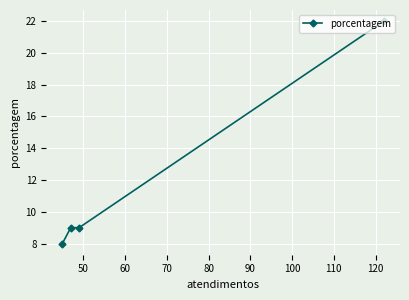

What is the sum of all values?

48